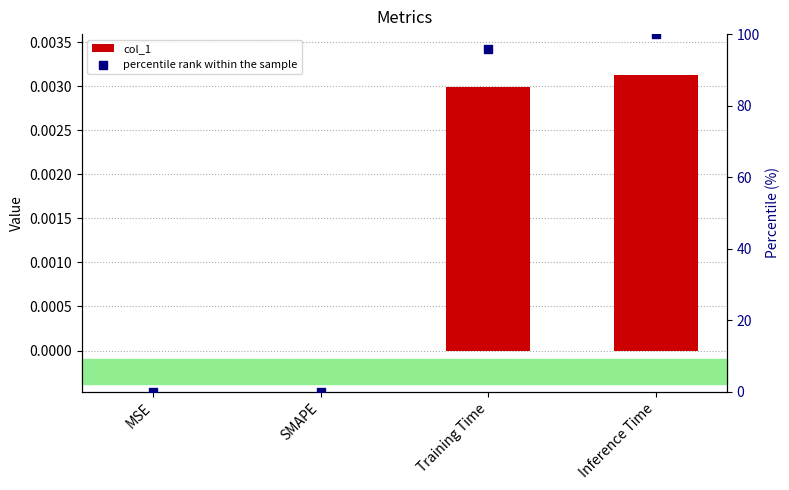

At which category is the sum across all series the highest?

Inference Time